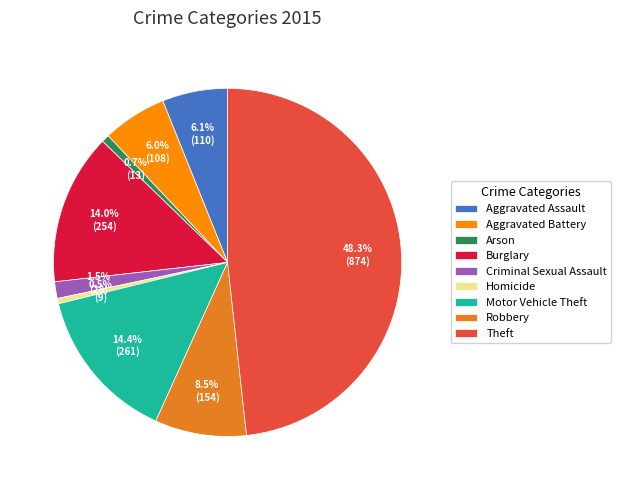

Which has a higher value, Theft or Homicide?

Theft